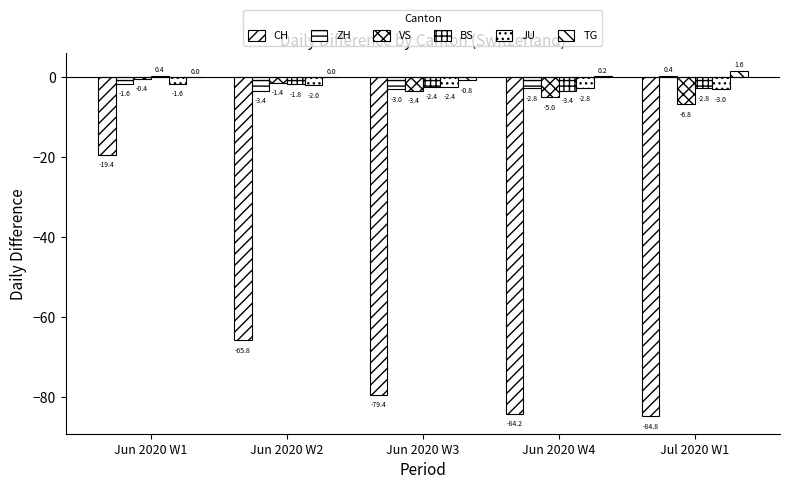

Rank the series by their maximum value, from lowest to highest.

CH, JU, VS, ZH, BS, TG